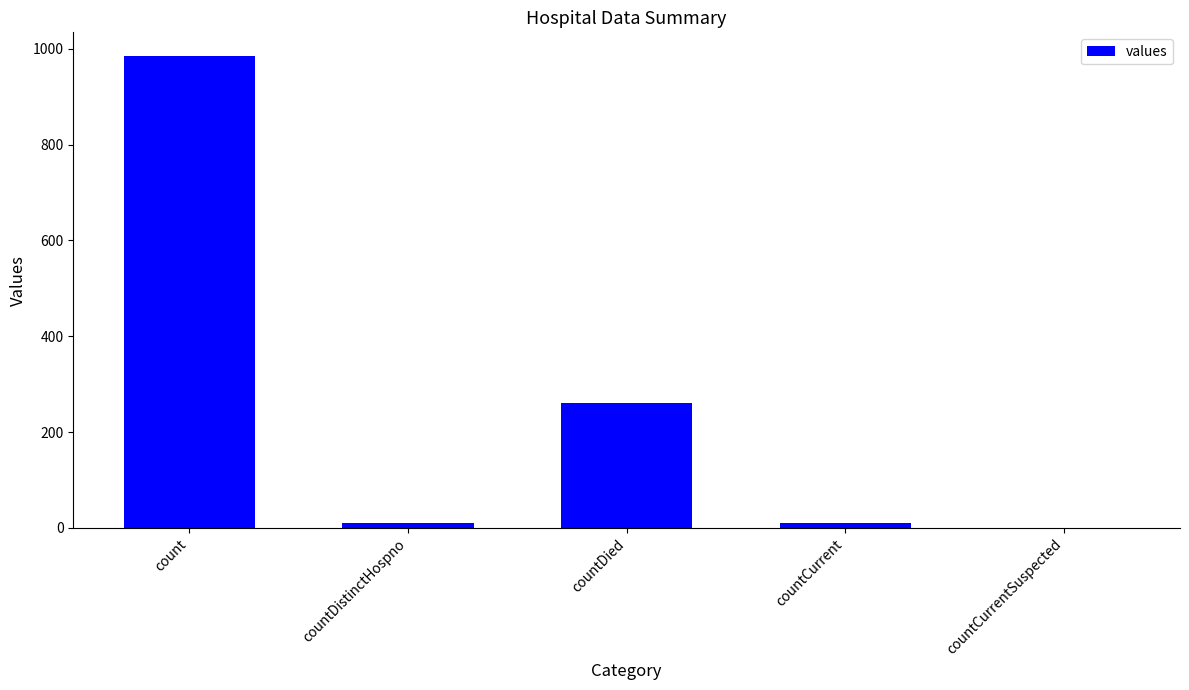

Which has a higher value, count or countCurrentSuspected?

count